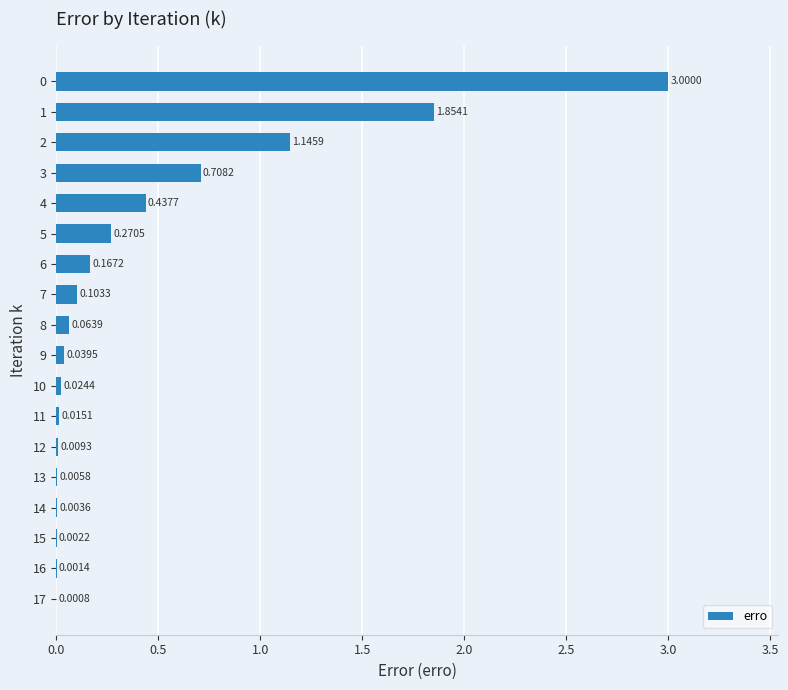

Which has a higher value, 7 or 14?

7